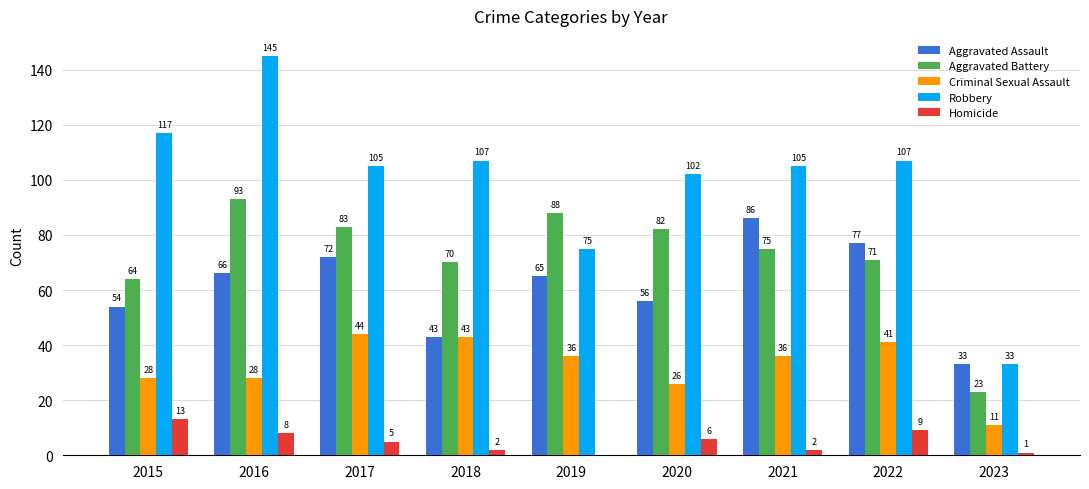

What is the maximum value shown in the chart?

145